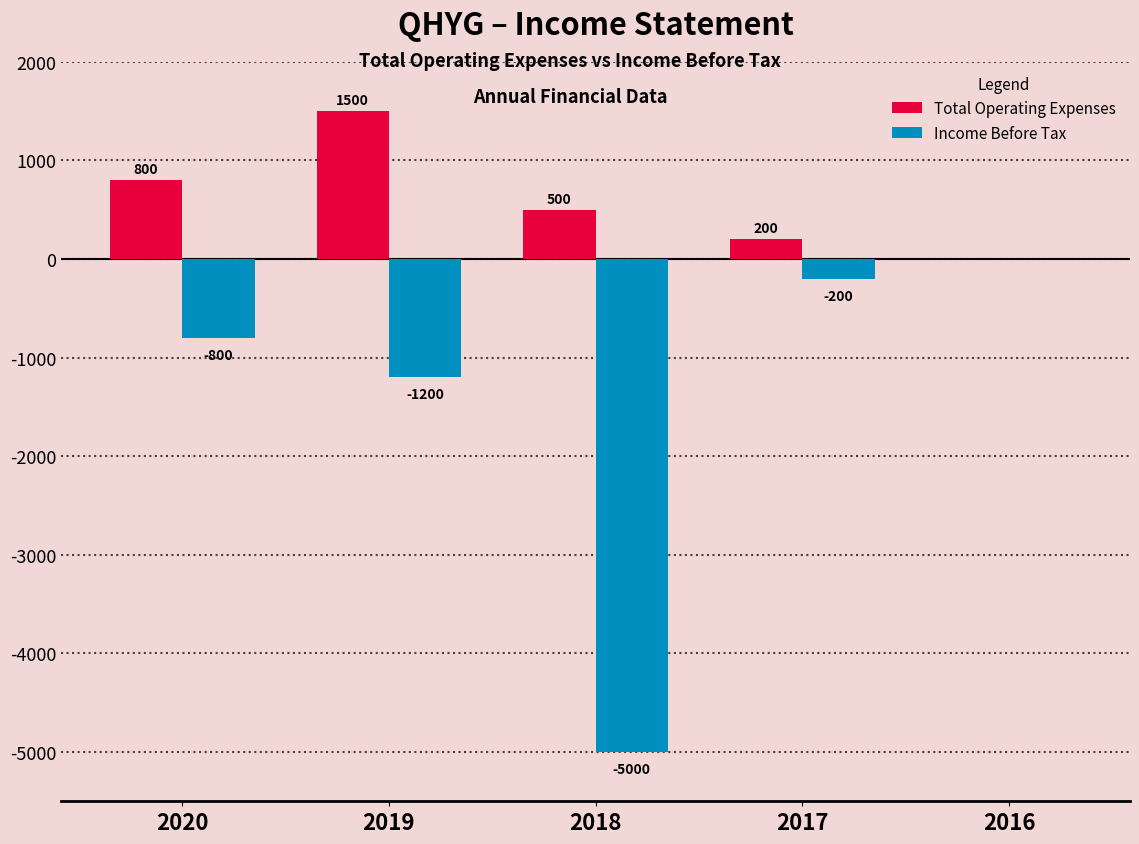

What is the highest value of the Total Operating Expenses series?

1500